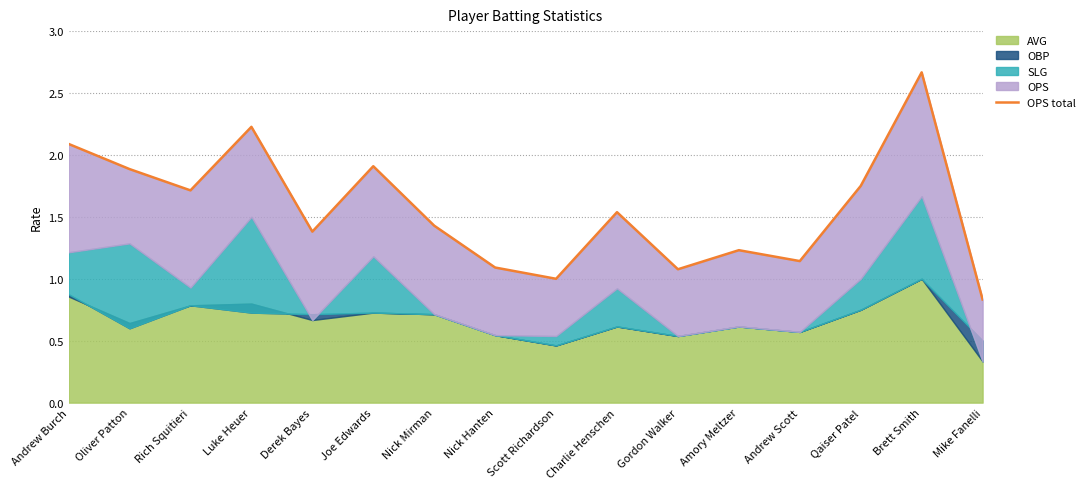

What is the smallest value displayed?

0.8